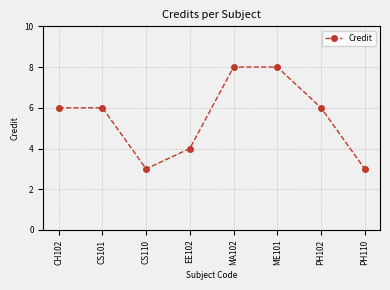

Reading left to right, transcribe all the data shown in this chart.

6	6	3	4	8	8	6	3